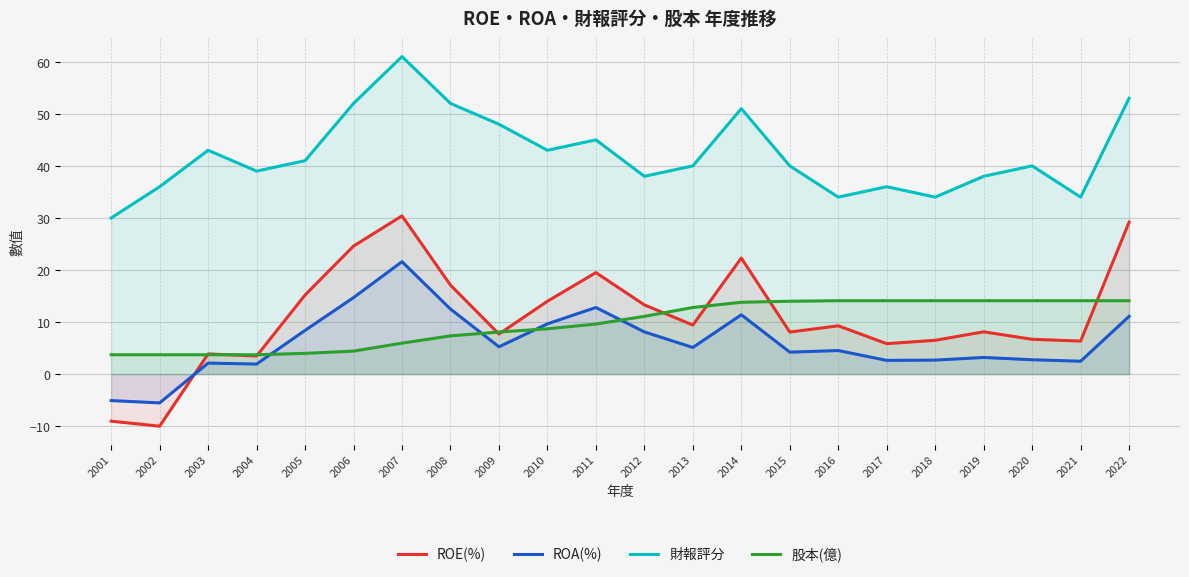

Which series has the largest total across all categories?

財報評分